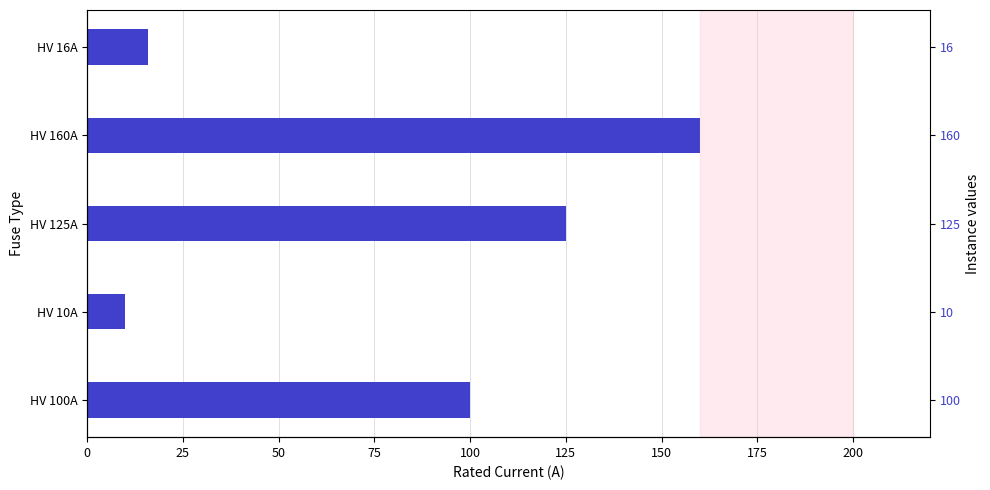

What is the smallest value displayed?

10